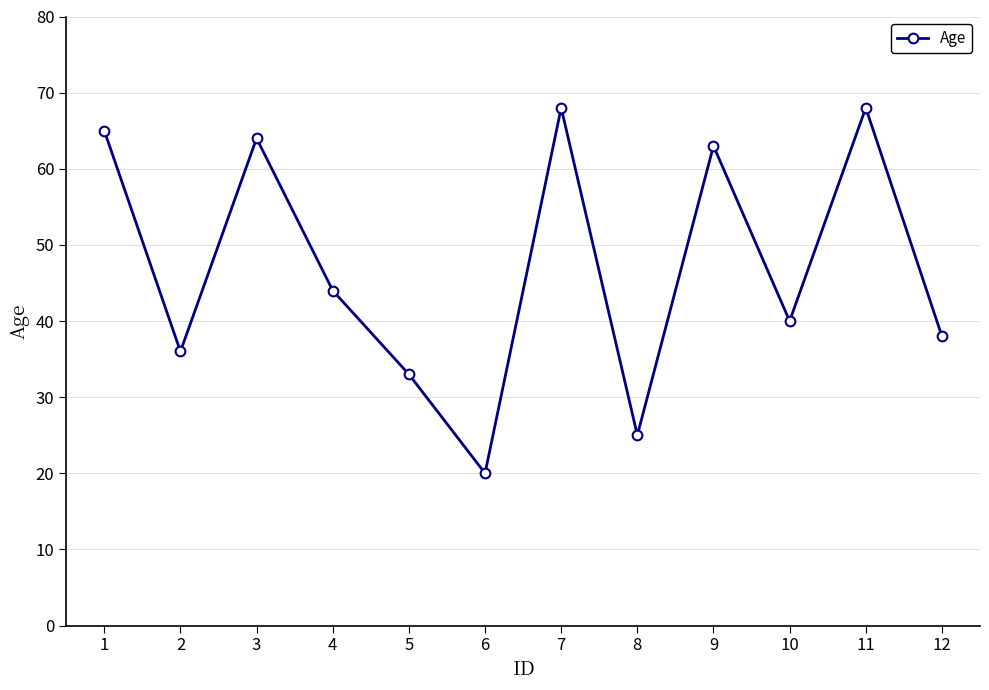

How many points are higher than both their immediate neighbors (excluding endpoints)?

4